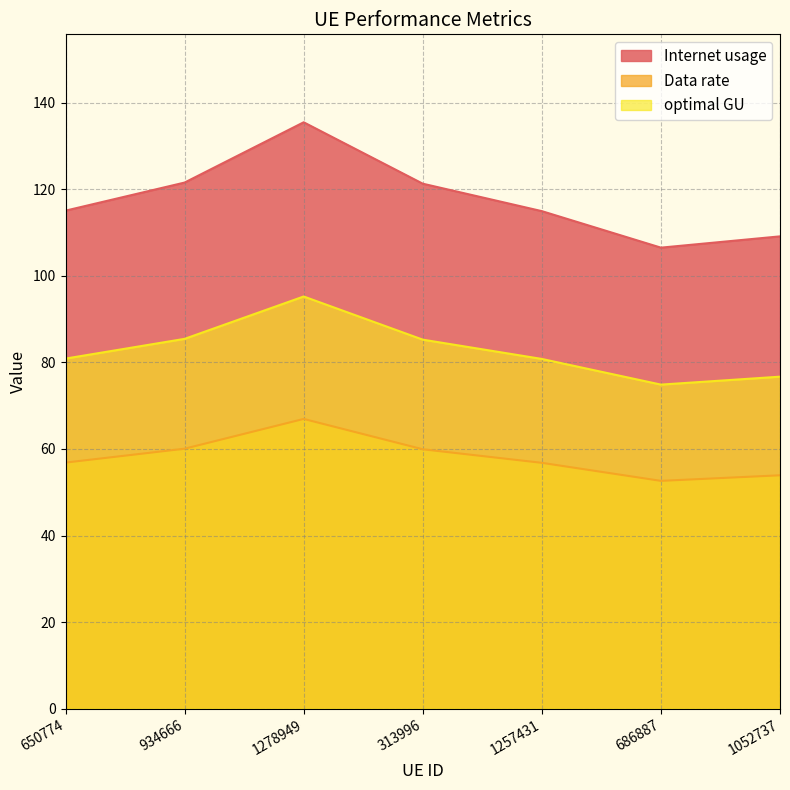

Is it true that Data rate equals 85.4 at 934666?

True